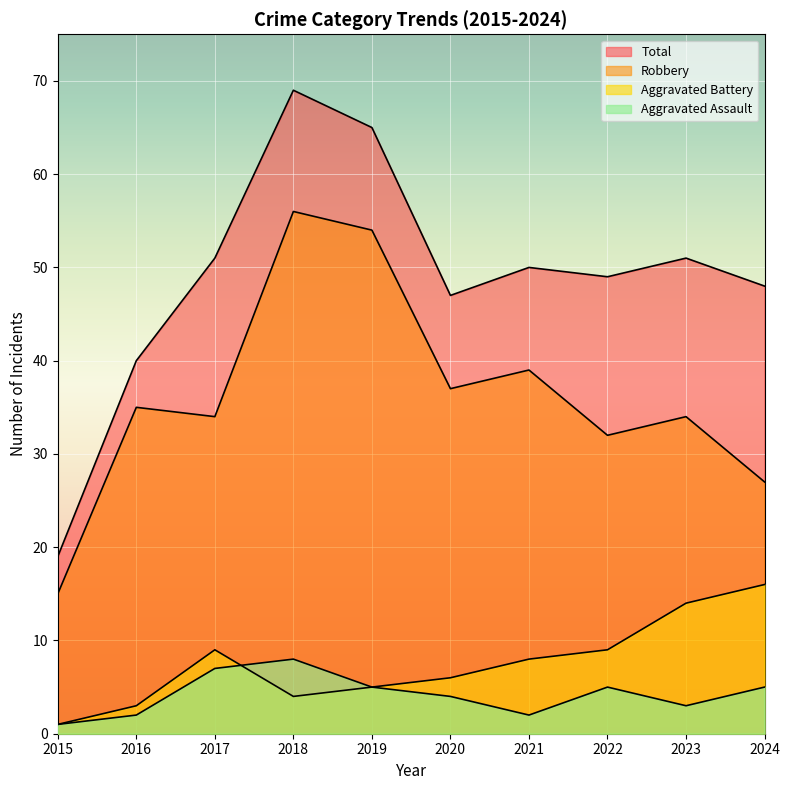

What is the sum of all Total values?

489